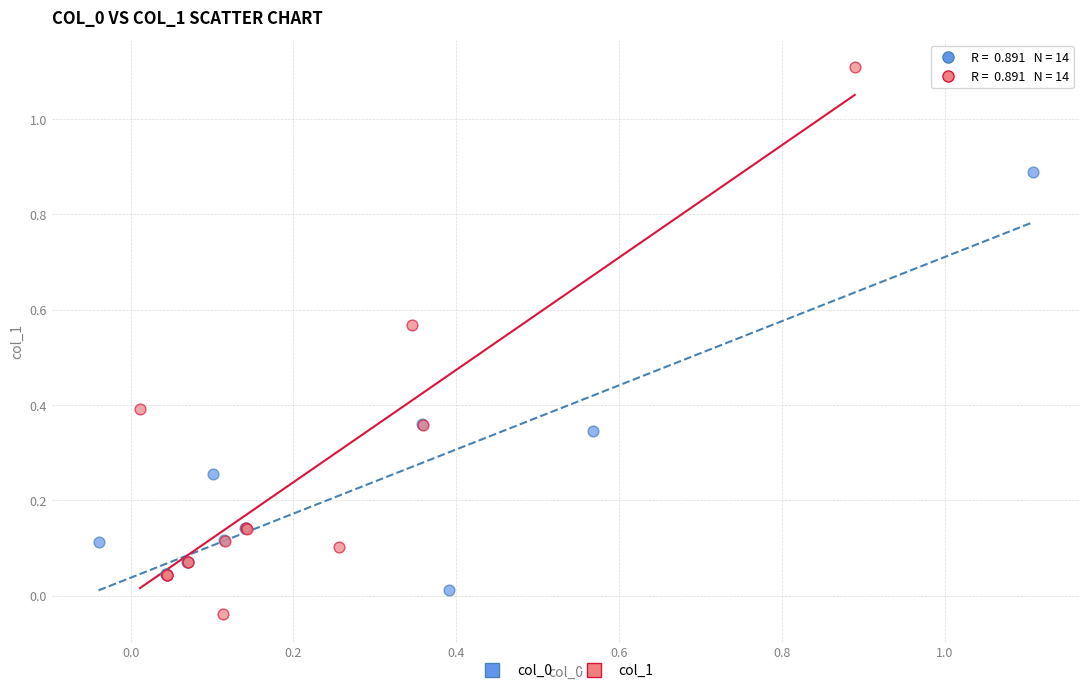

Which series has the widest spread of Y values?

col_1